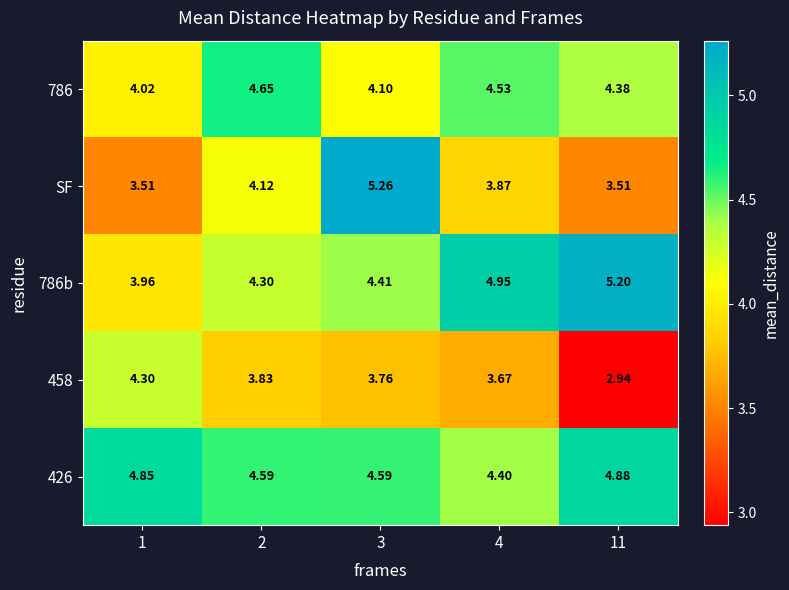

Is the value of SF at 1 greater than the value of 426 at 4?

No